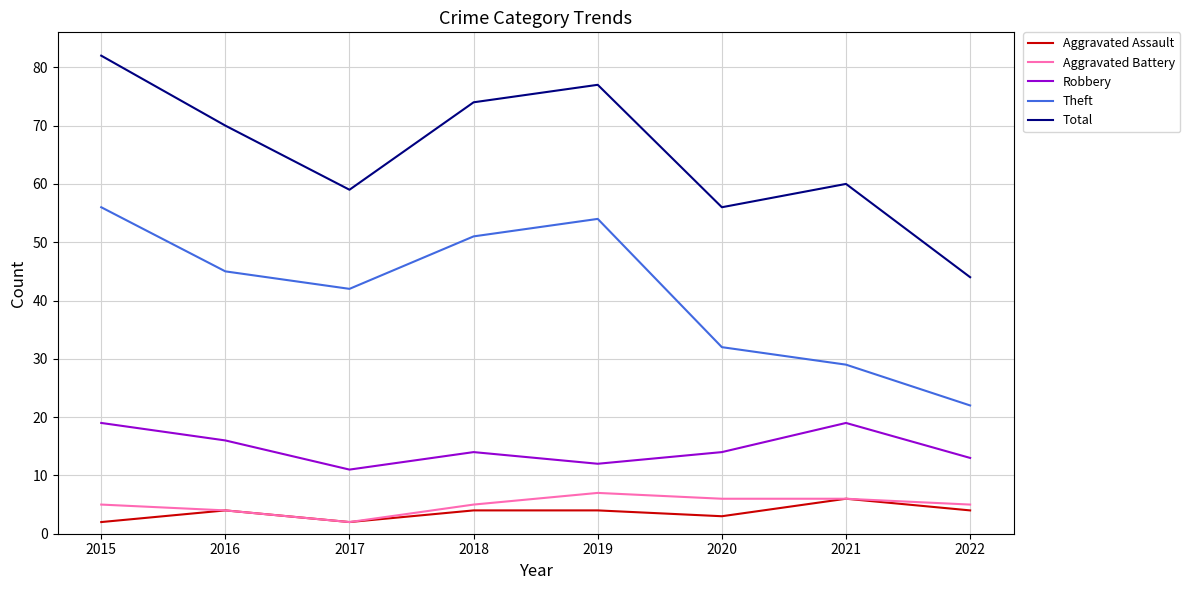

What is the sum of the Aggravated Assault values at 2020 and 2019?

7